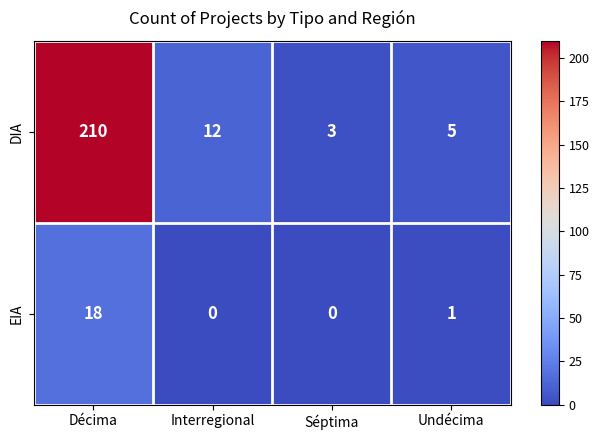

Which series has the widest spread of values?

DIA